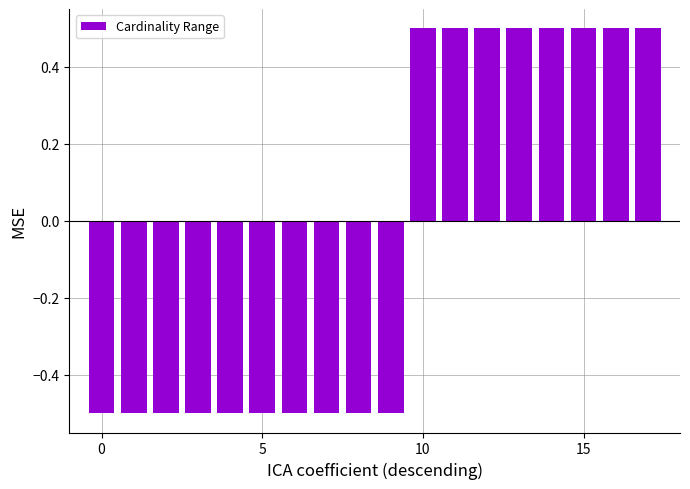

Count the values in the range 0 to 1.

8